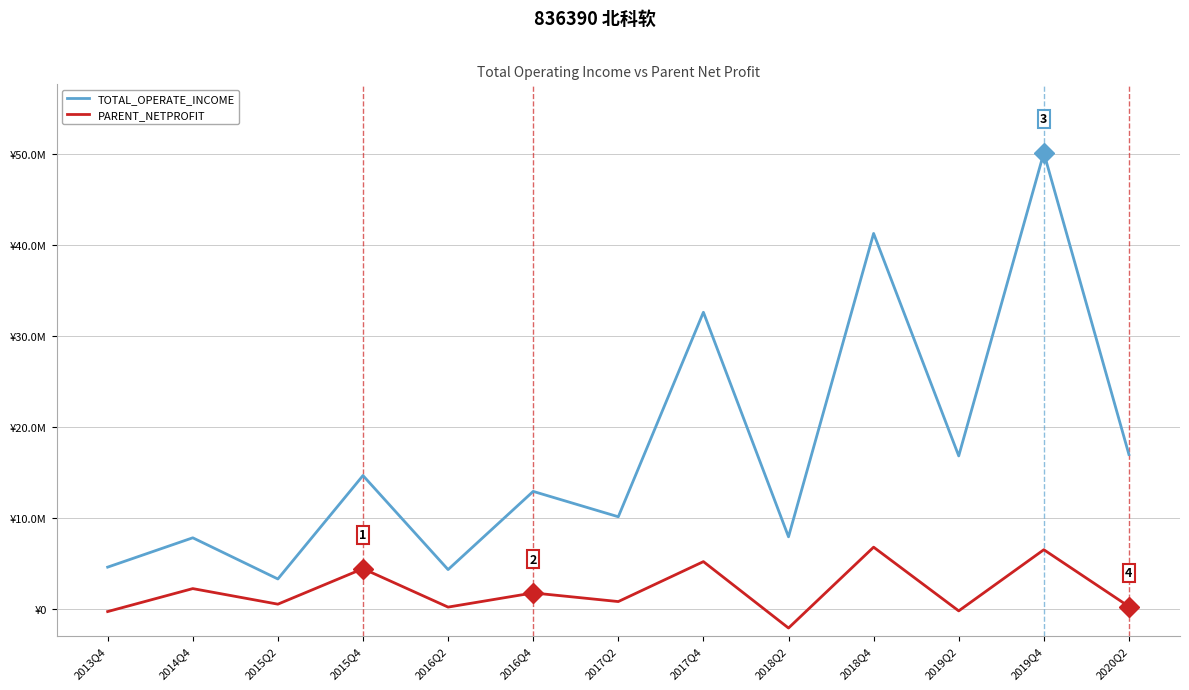

True or false: PARENT_NETPROFIT and TOTAL_OPERATE_INCOME cross at least once.

False